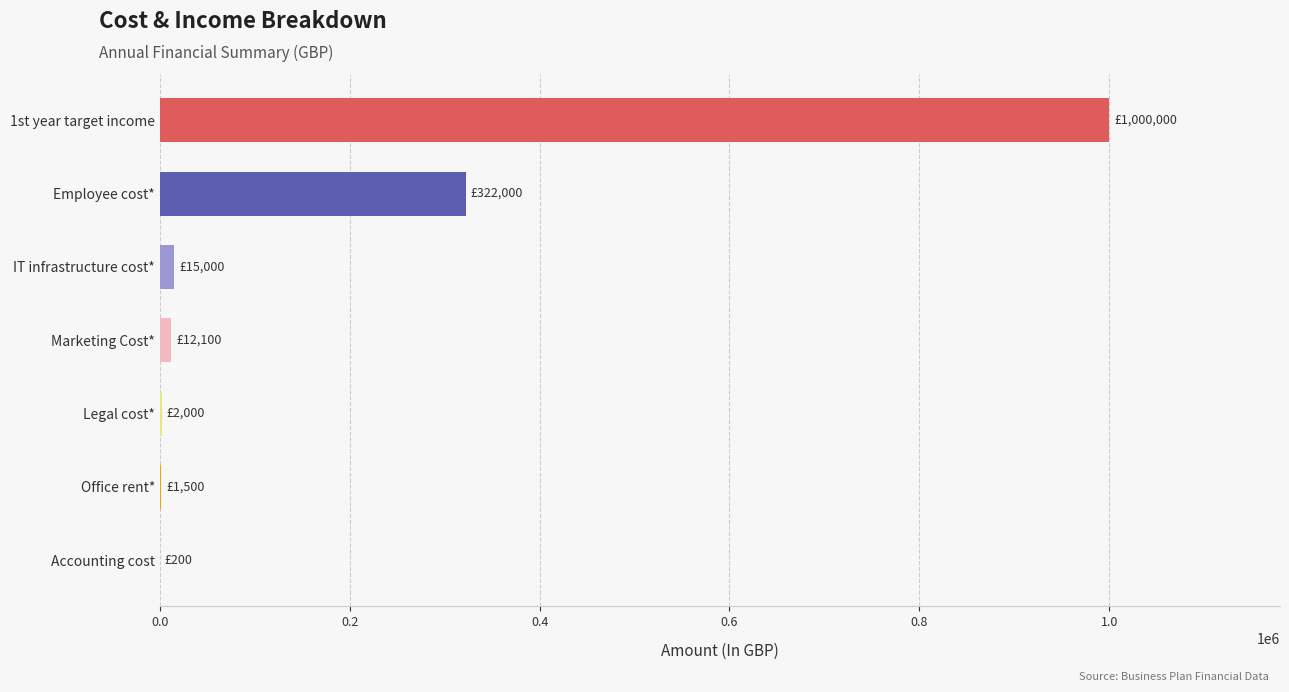

Are the bars grouped side by side (vs. stacked)?

No